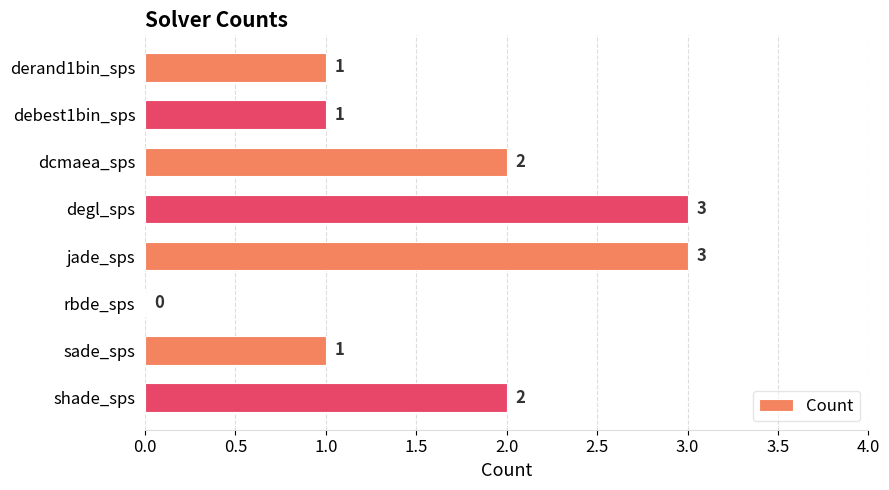

Are the bars horizontal?

Yes